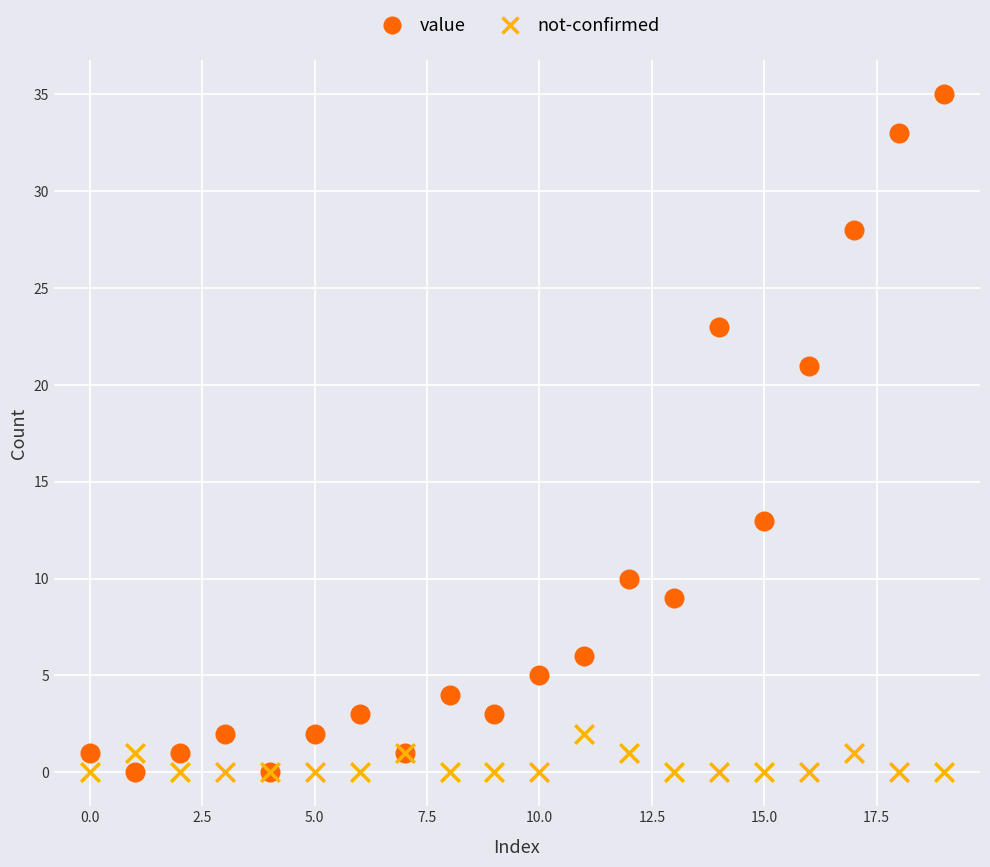

Which series contains the highest Y value?

value